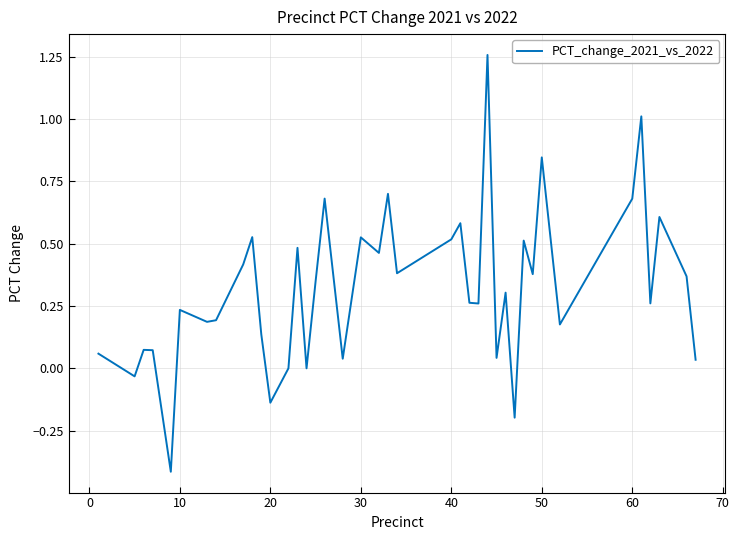

What is the difference between the maximum and minimum values?

1.7